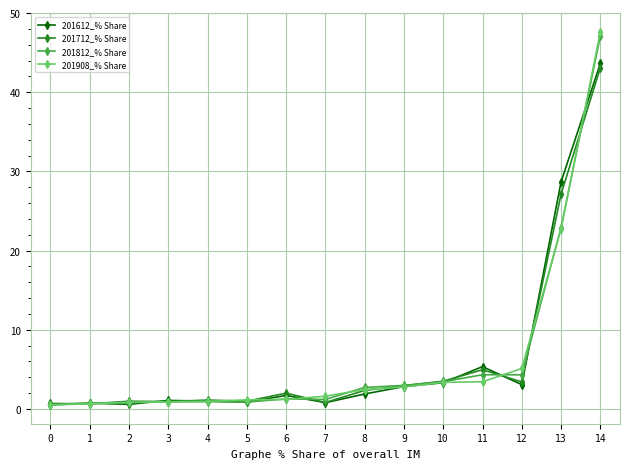

What is the average value of the 201712_% Share series?

6.4